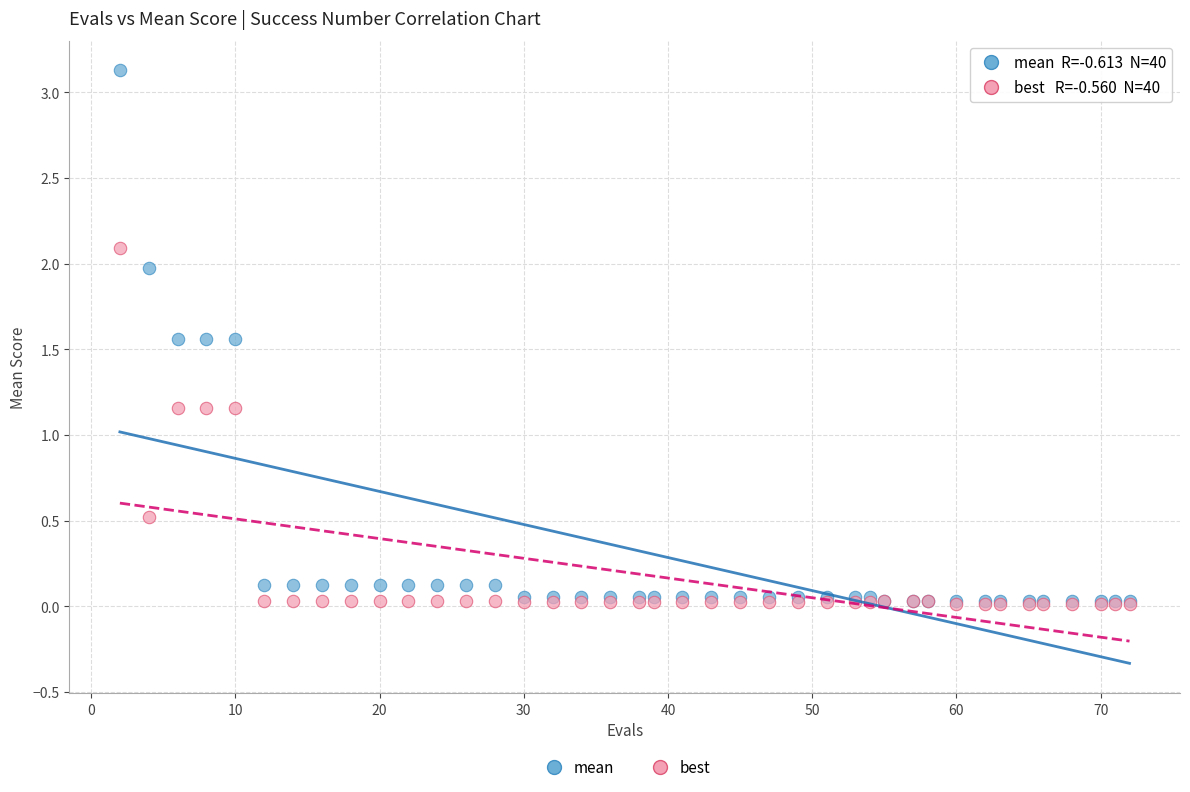

Which series reaches the maximum Y coordinate?

mean